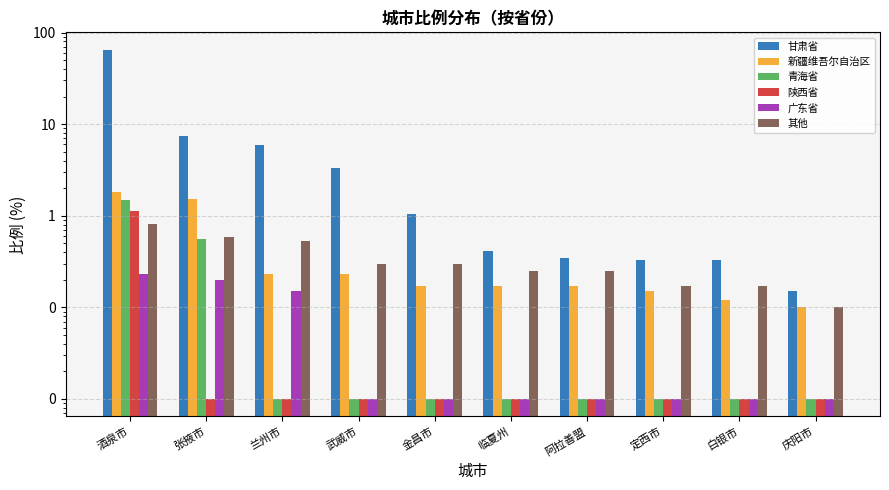

How many data points does each series have?

10